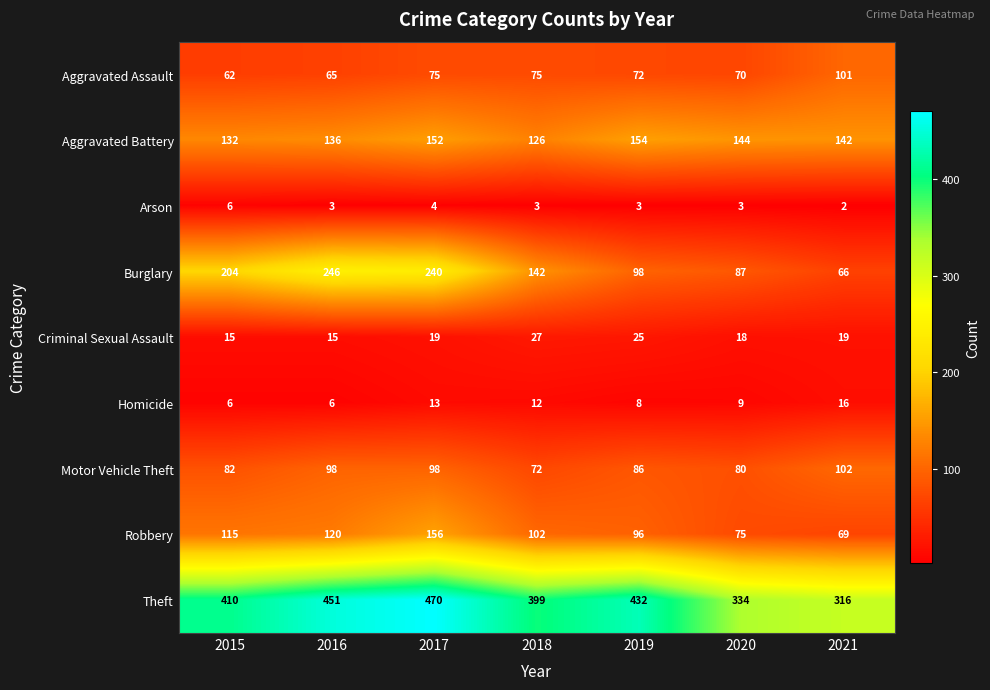

What is the spread (max minus min) of values at 2015?

404